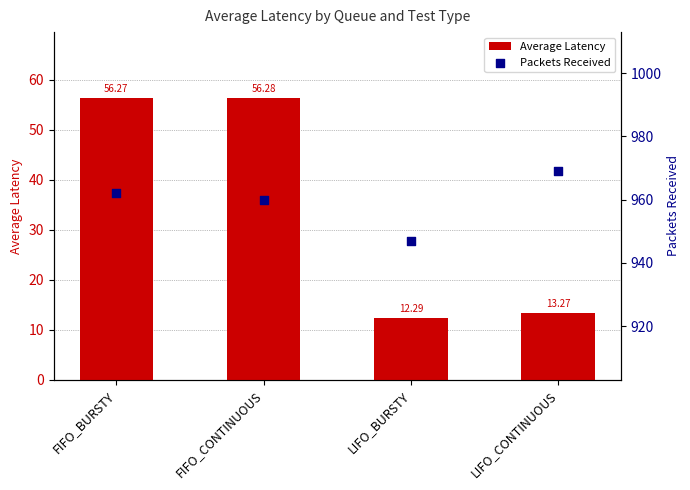

Which series contains the lowest Y value?

Average Latency